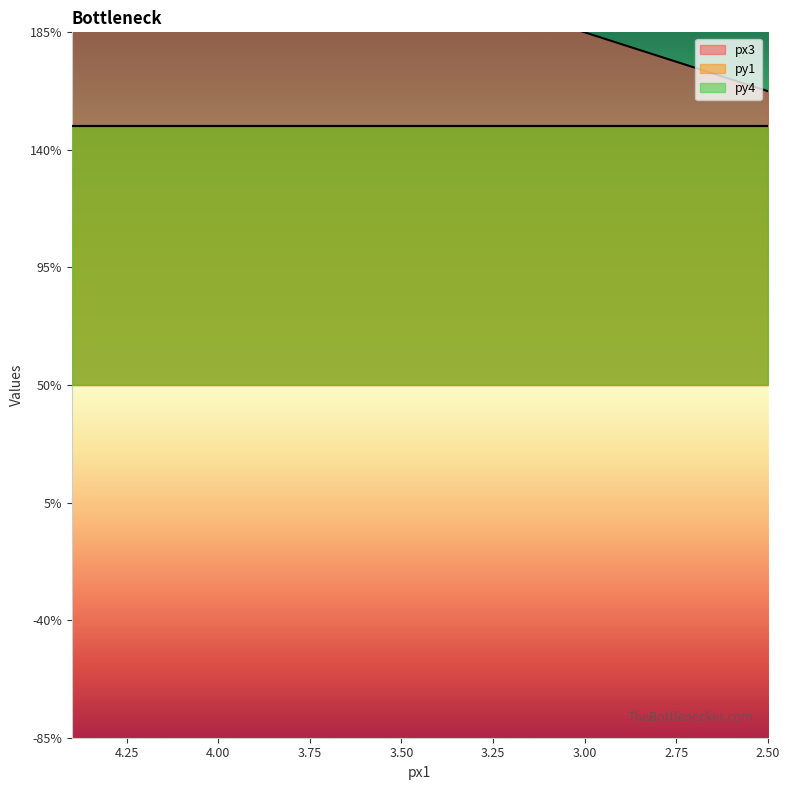

True or false: py4 and px3 intersect in this chart.

False